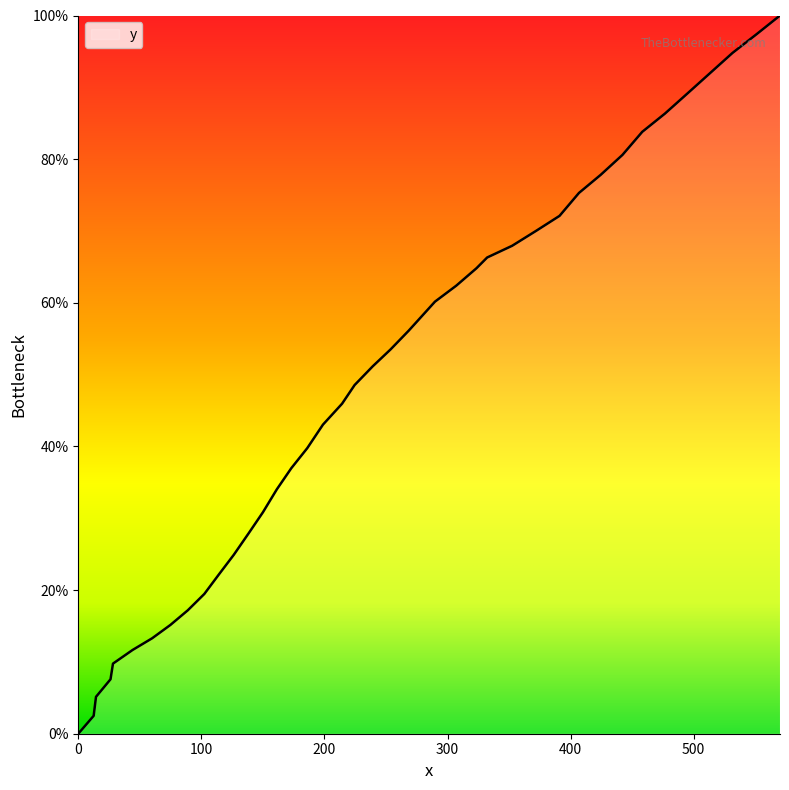

What is the difference between the second highest and second lowest values?

94.9